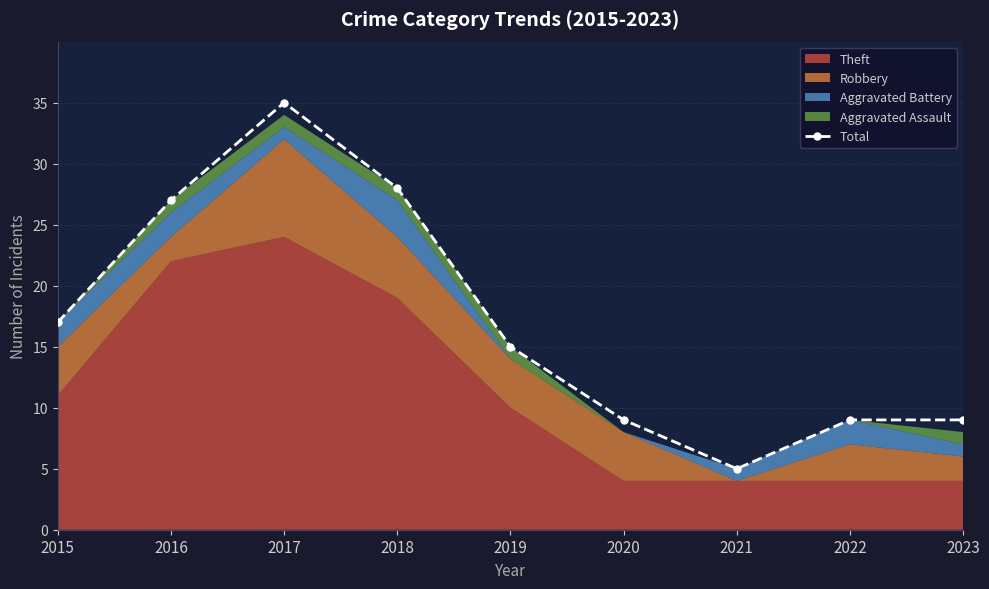

Is it true that the value at 2021 is 3?

False